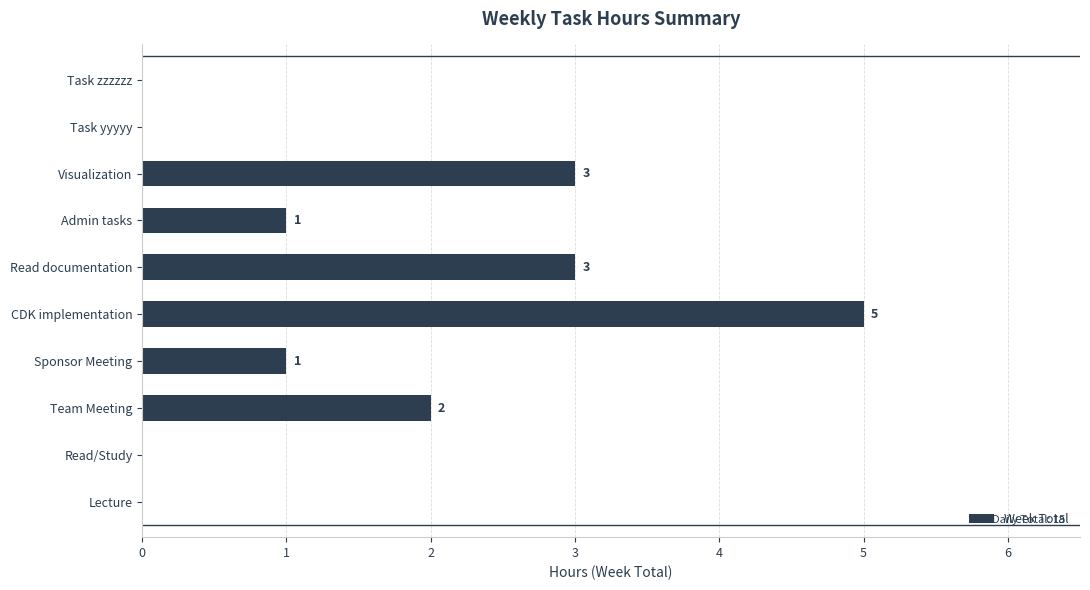

Are the bars horizontal?

Yes